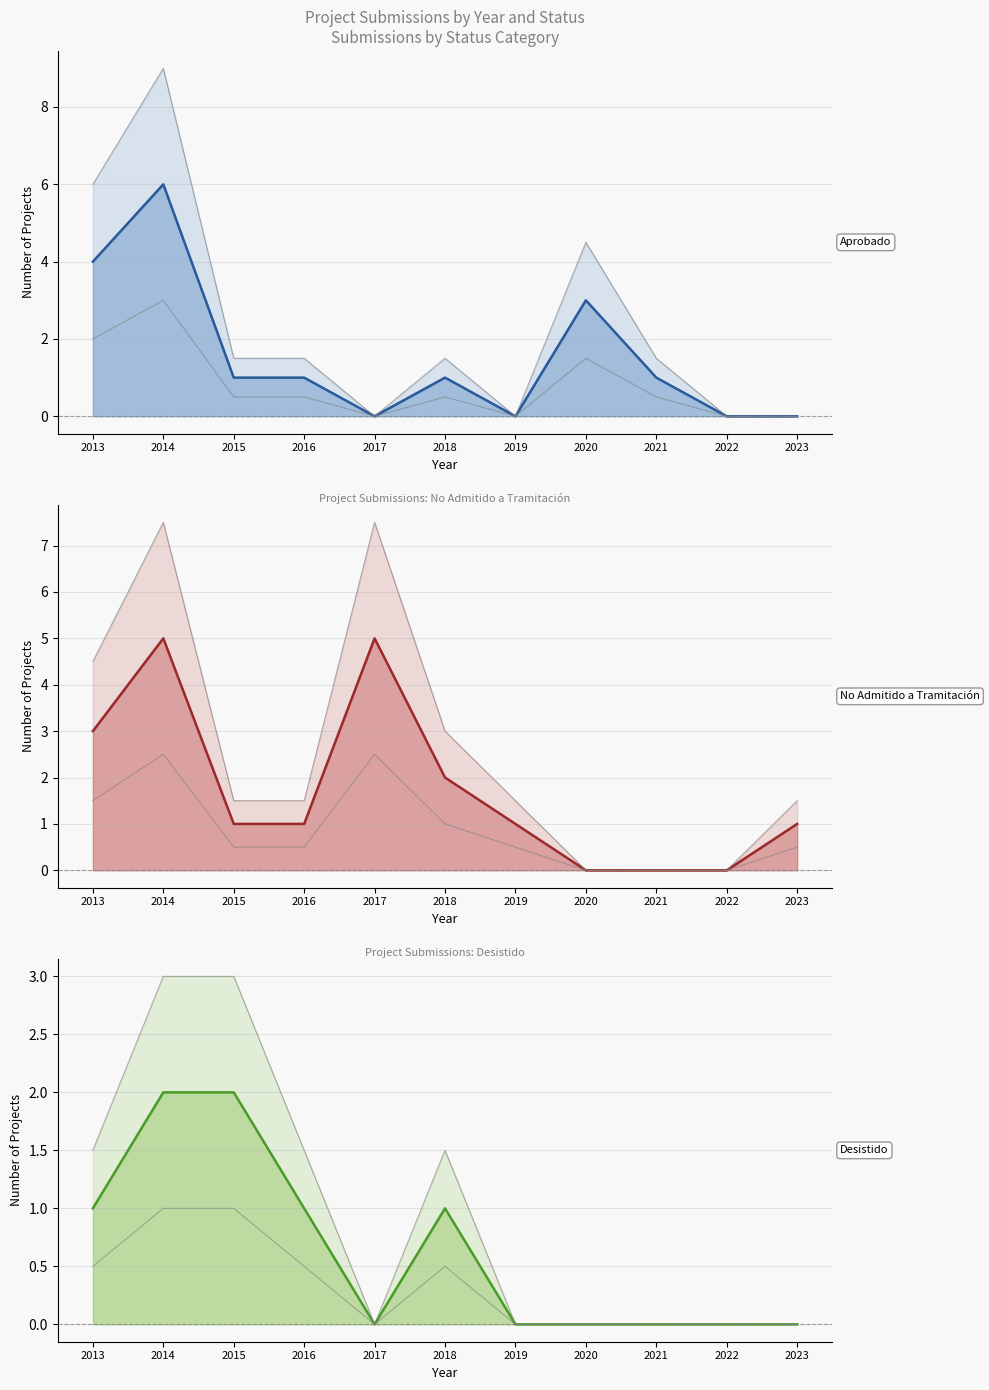

Between which two adjacent categories do Desistido (line) and Aprobado (line) first intersect?

2014 and 2015